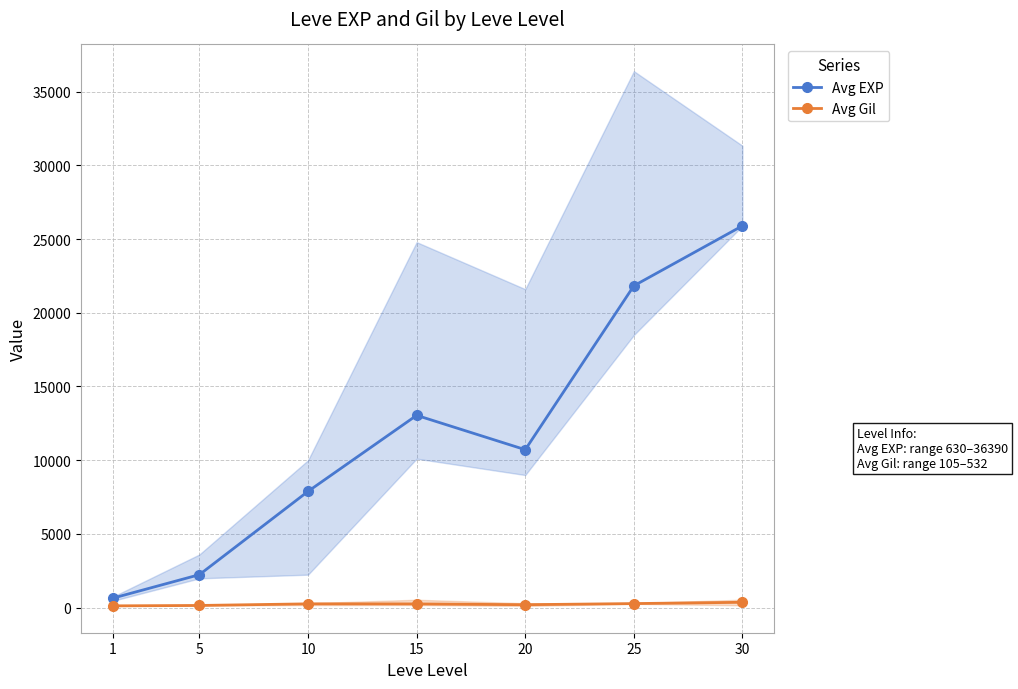

The Avg EXP series shows 2230 at 5. True or false?

True